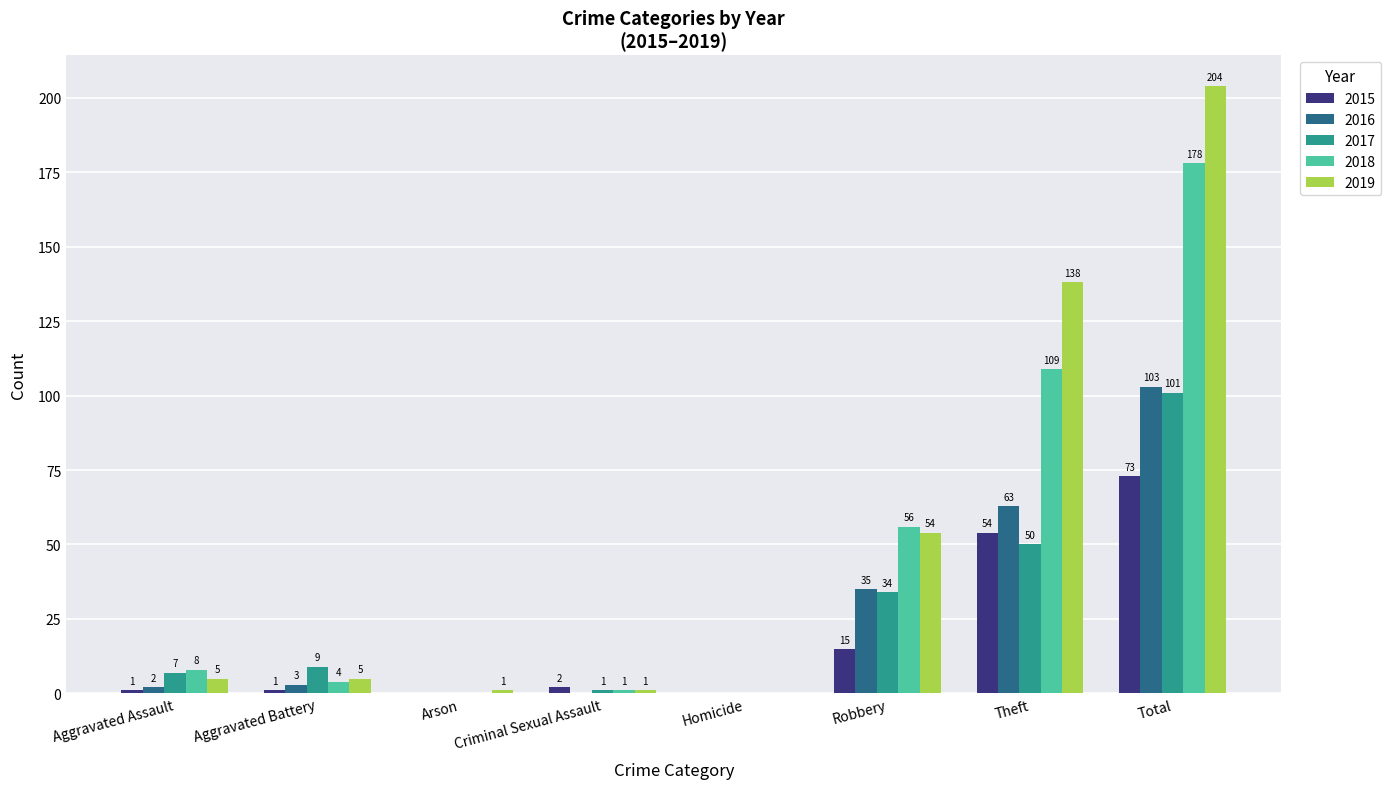

What is the approximate value of 2019 at Aggravated Assault, to the nearest 5?

5